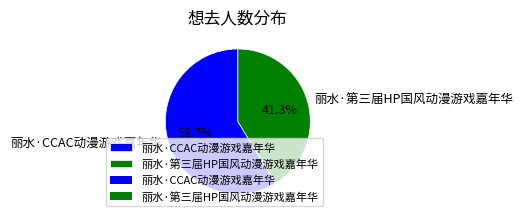

The 丽水·第三届HP国风动漫游戏嘉年华 slice represents 41% of the pie. True or false?

True